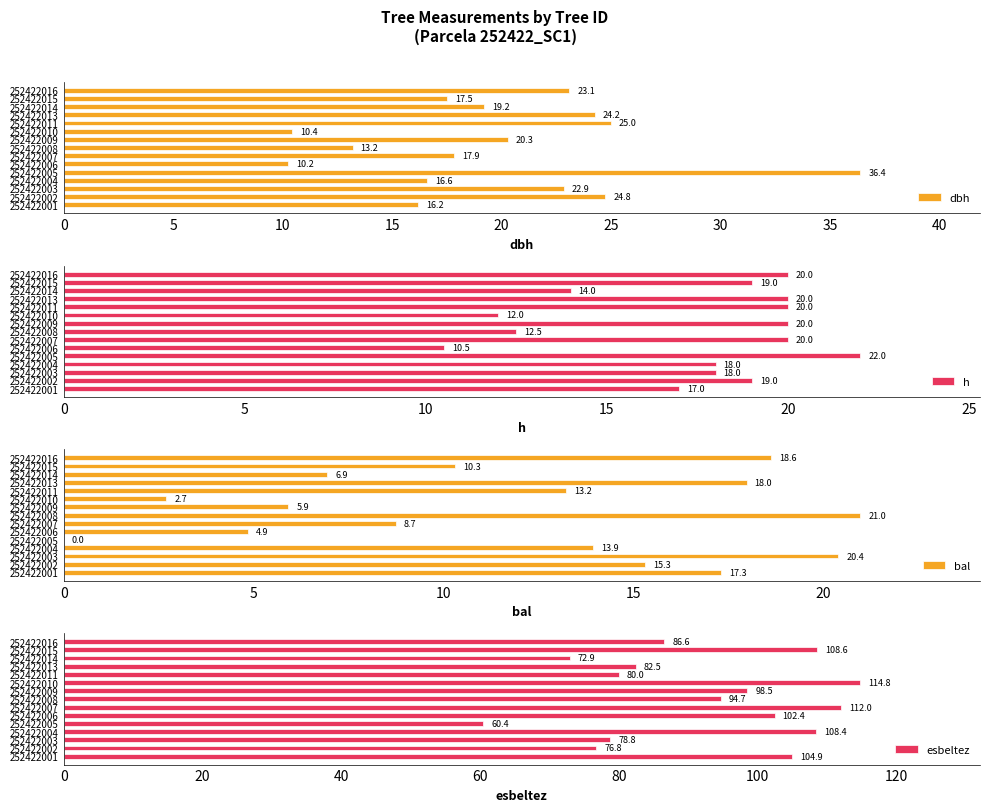

The h series shows 4.7 at 252422006. True or false?

False